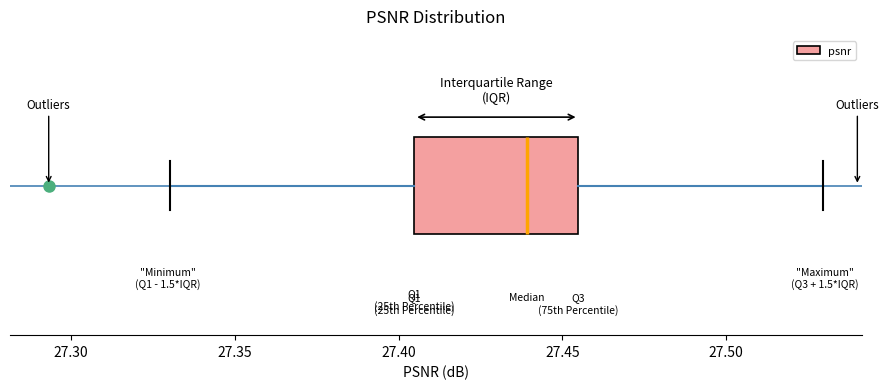

Transcribe this box plot: give where the median line is, the range the box spans, and where the two whiskers end, as read against the x-axis. The values are not printed on the chart, so give them approximately, as read against the axis.

median 27.440, box 27.405 to 27.455, whiskers 27.330 to 27.530